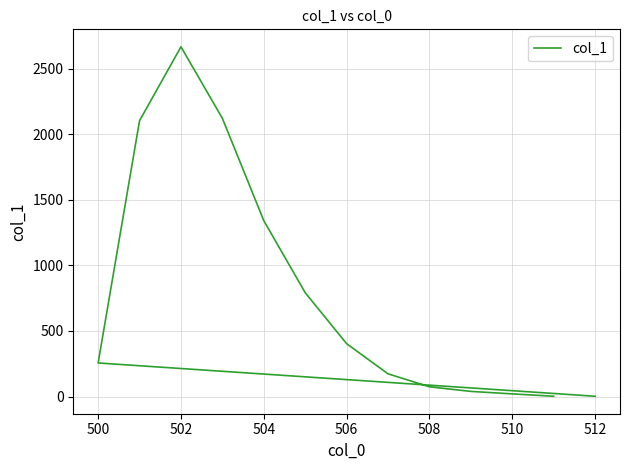

Reading left to right, what are all the values shown in this chart?

2	256	2105	2669	2123	1342	792	403	173	74	39	20	2